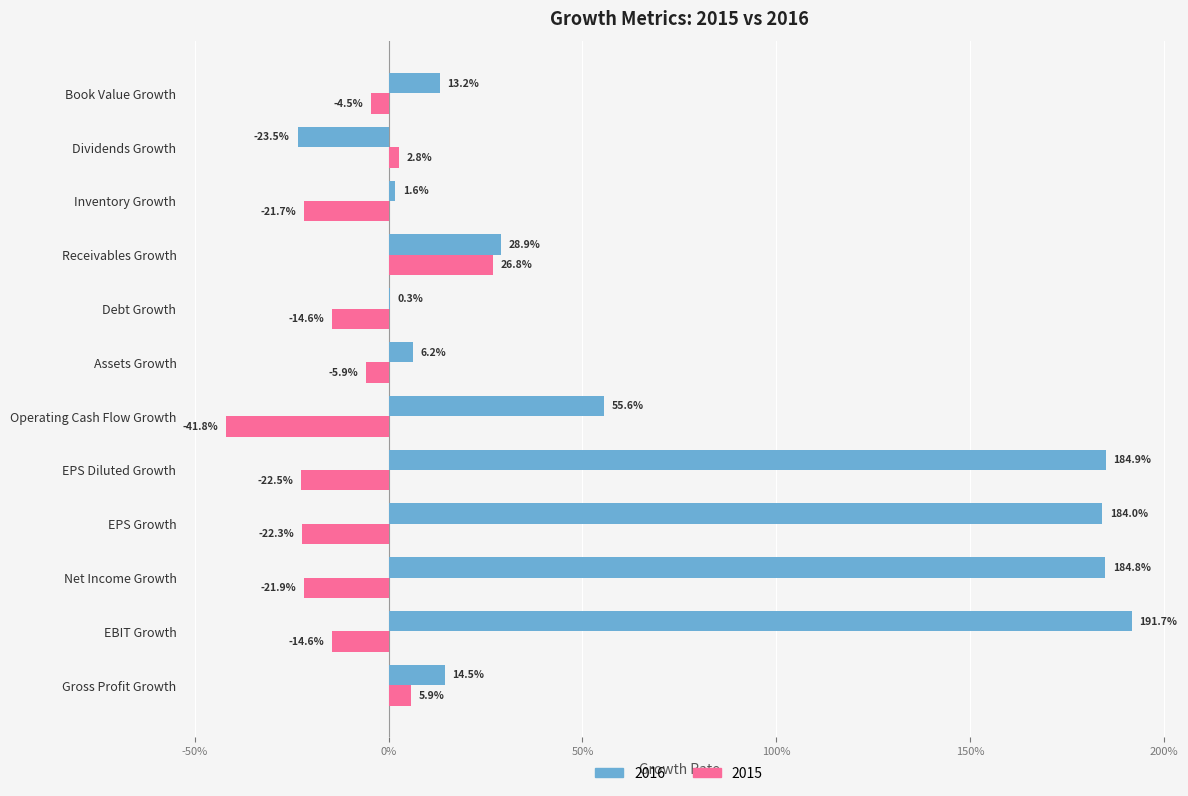

What are all the series names shown in the legend?

2016, 2015